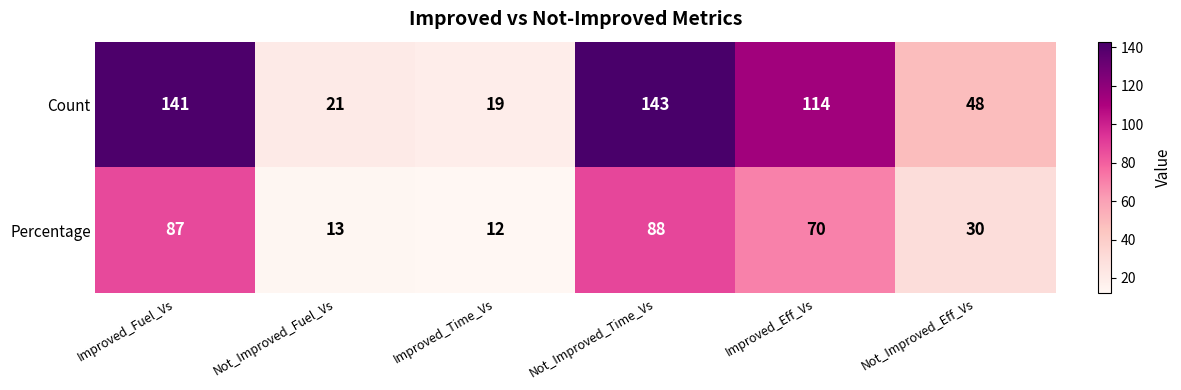

Which series changed the most between Not_Improved_Time_Vs and Improved_Eff_Vs?

Count